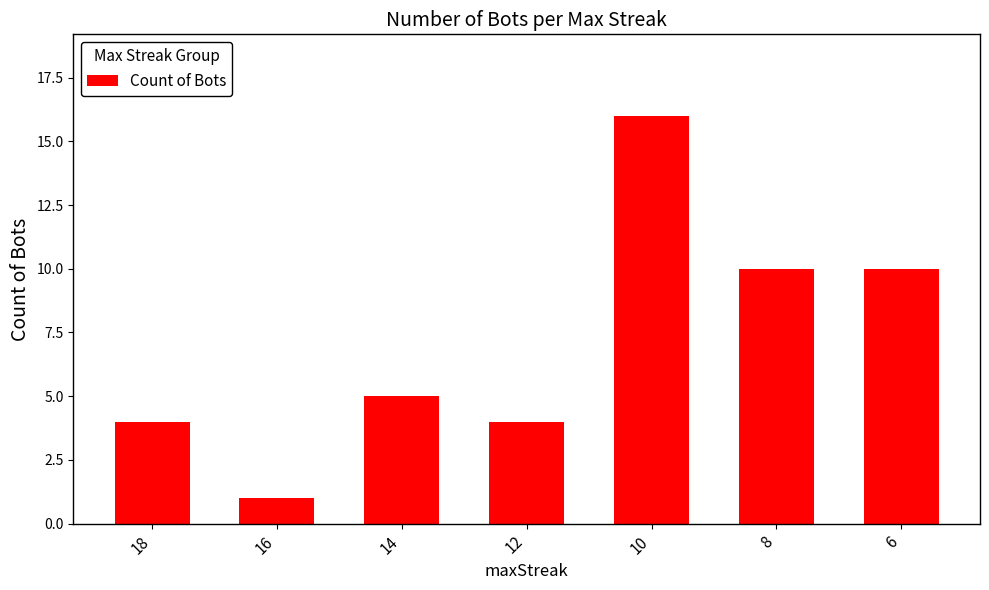

What is the average value?

7